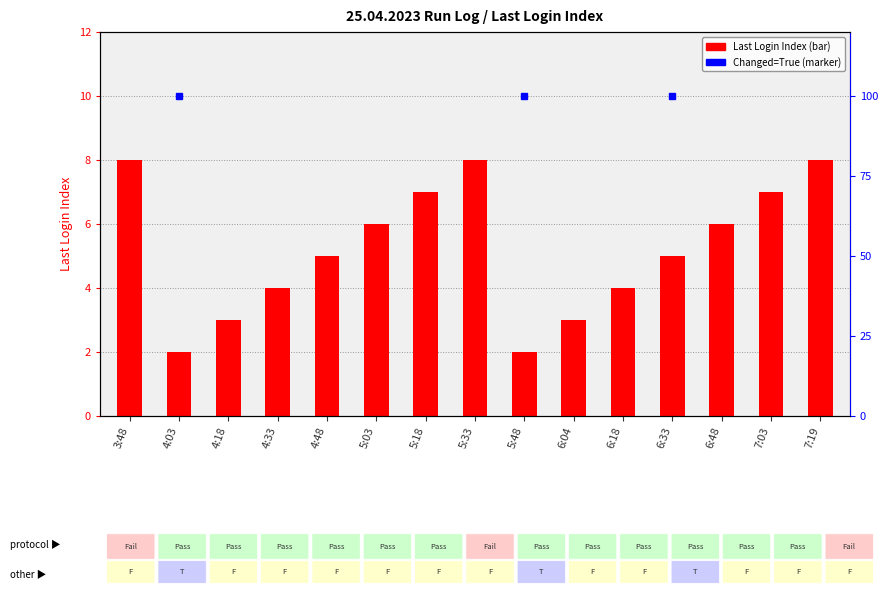

Which label corresponds to the smallest value in the chart?

4:03